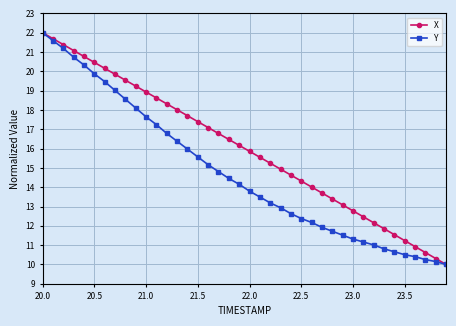

What is the minimum value shown in the chart?

10.0